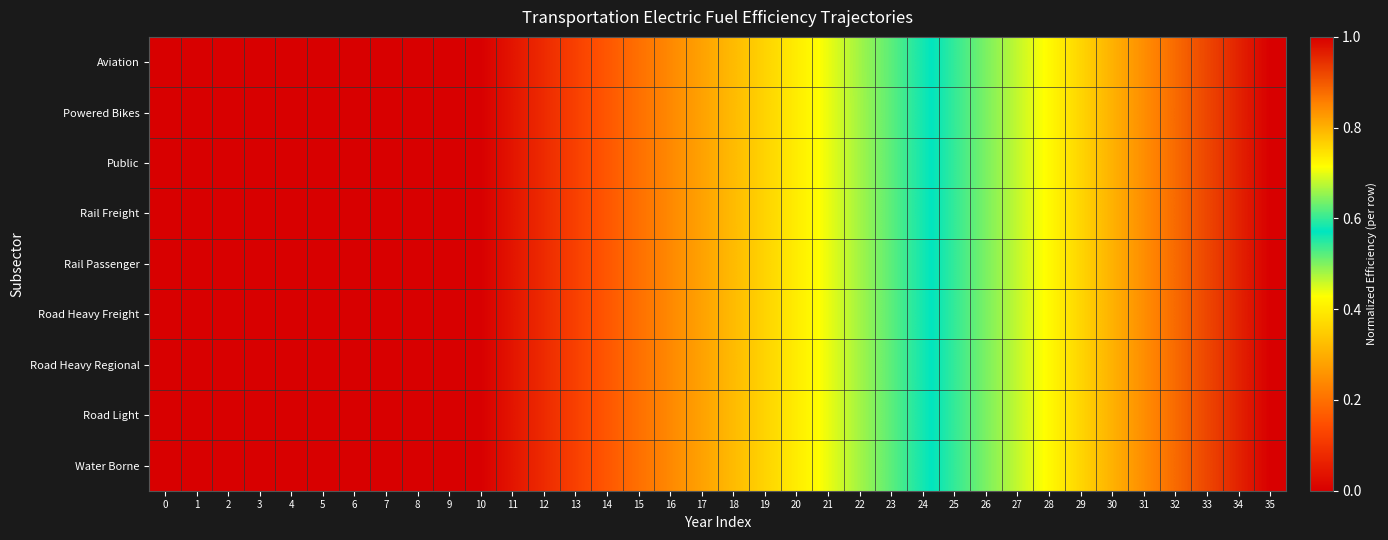

Between 30 and 32, which is larger?

32